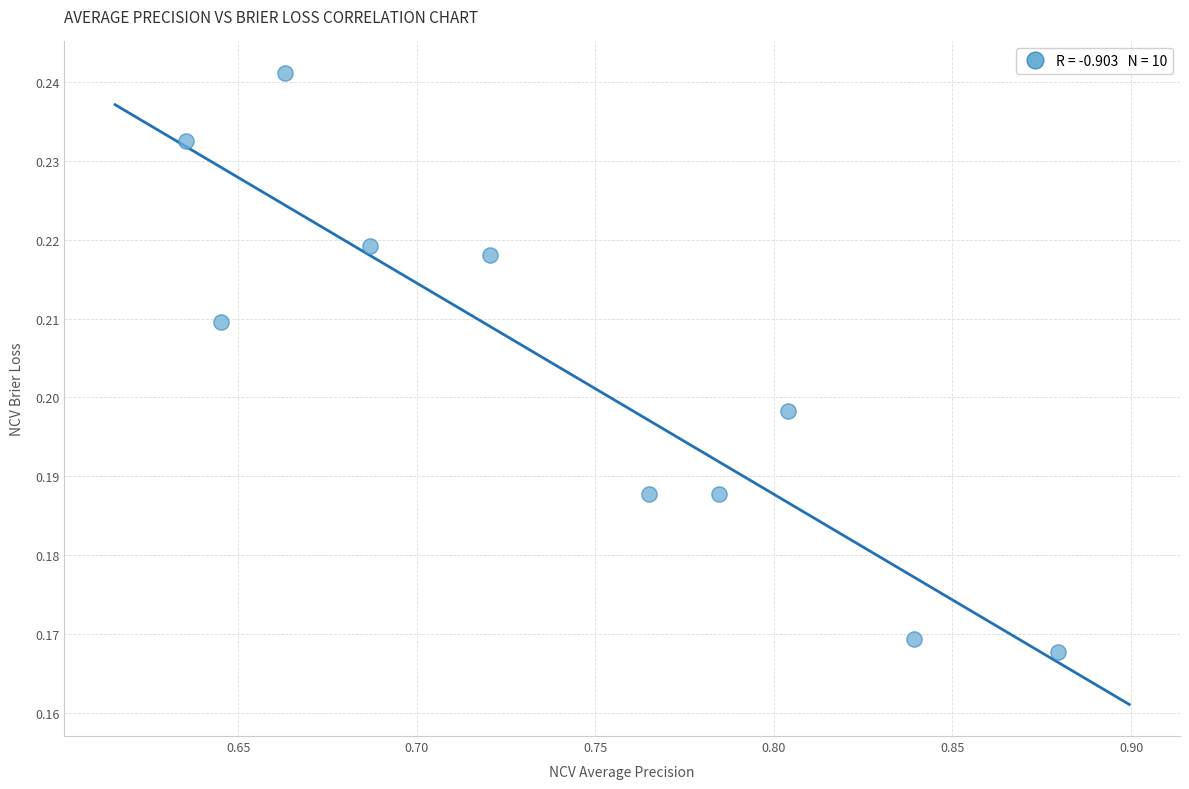

What is the average X value?

0.7